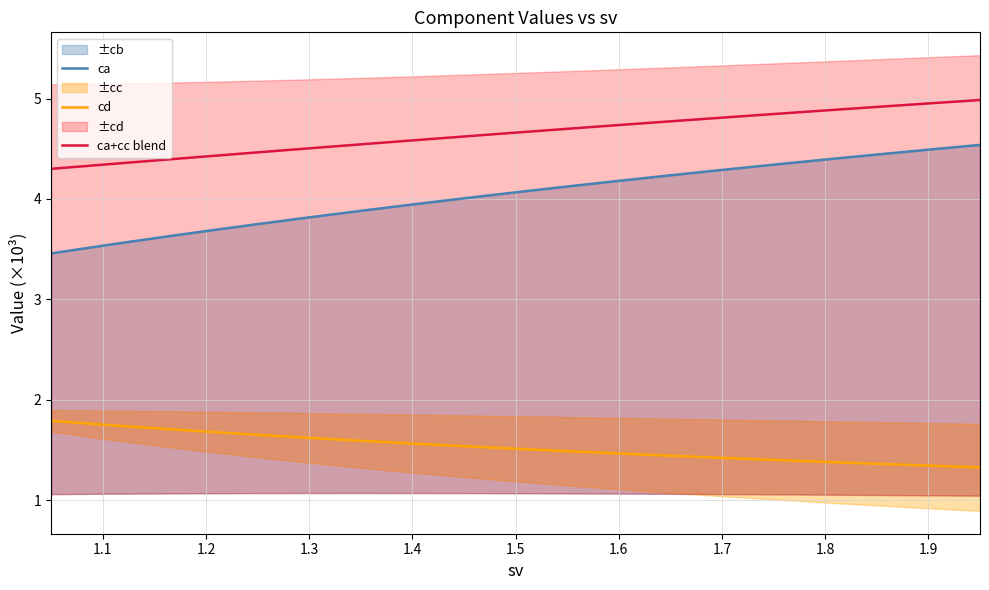

True or false: ca+cc blend and cd cross at least once.

False